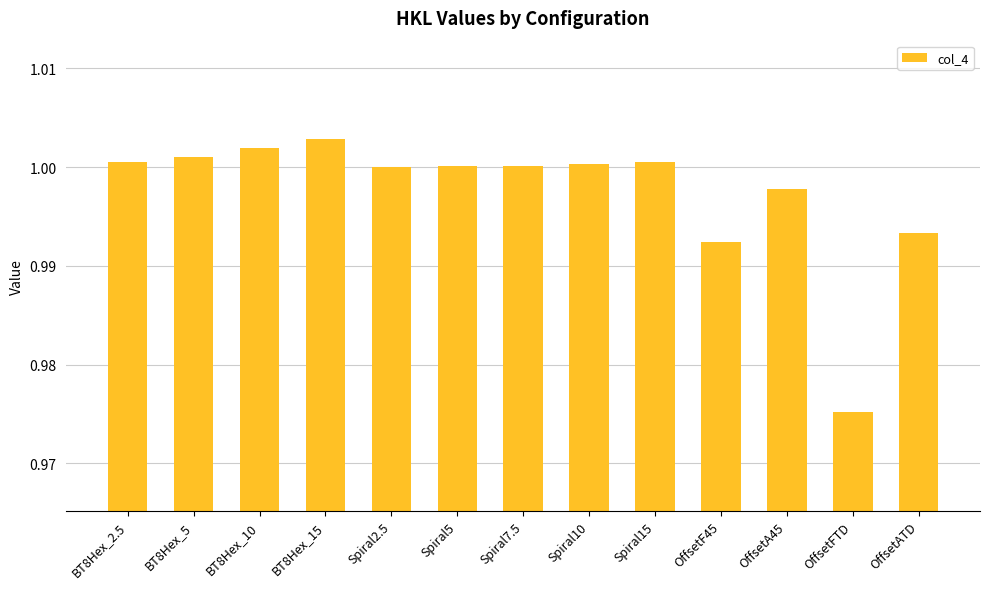

Which has a higher value, Spiral7.5 or OffsetATD?

Spiral7.5